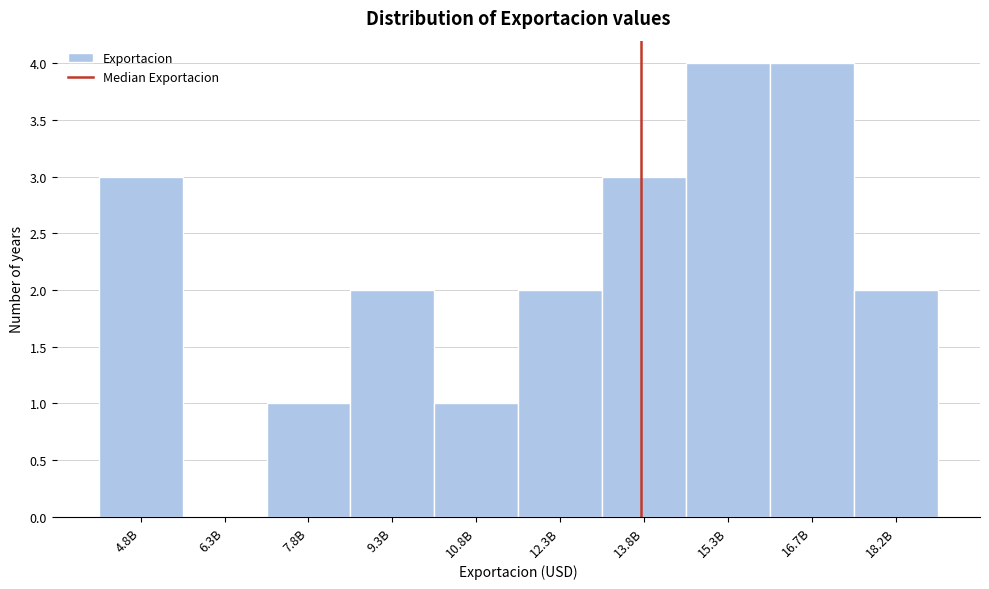

Reading right to left, what are all the values shown in this chart?

18.2B=2	16.7B=4	15.3B=4	13.8B=3	12.3B=2	10.8B=1	9.3B=2	7.8B=1	6.3B=0	4.8B=3